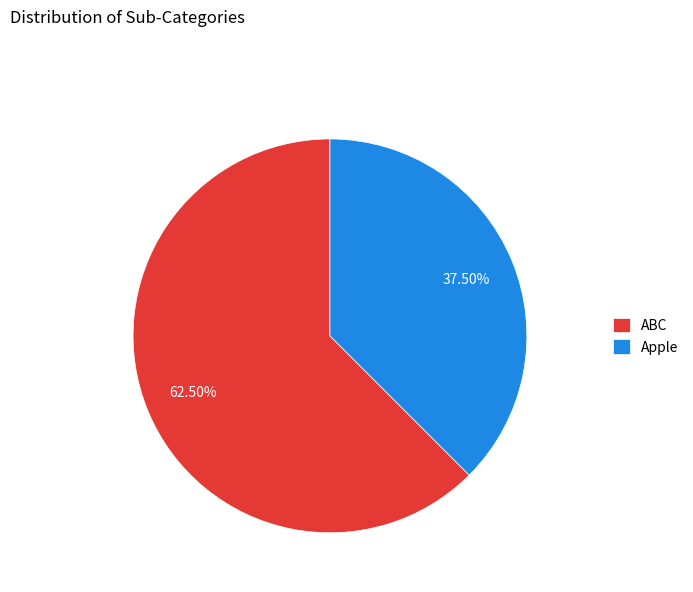

Do Apple and ABC together represent more than half of the pie?

Yes